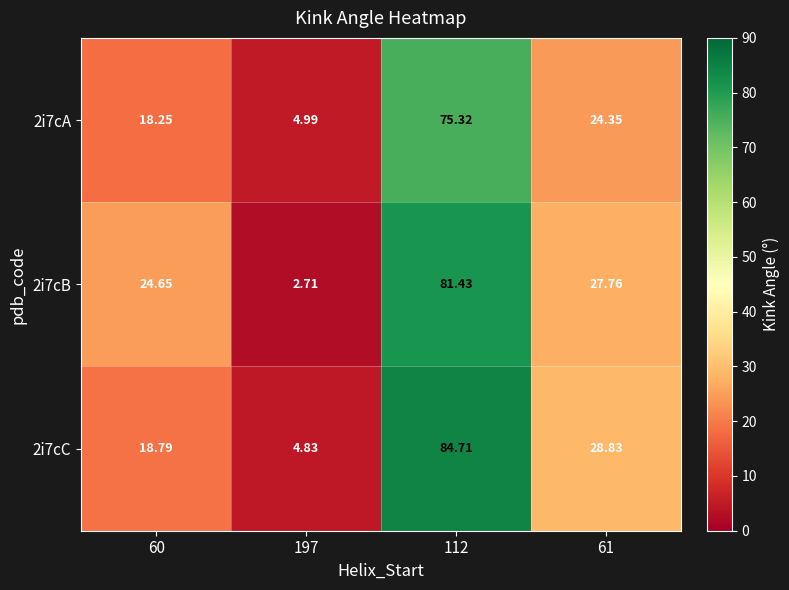

Is the value of 2i7cA at 112 greater than the value of 2i7cC at 61?

Yes